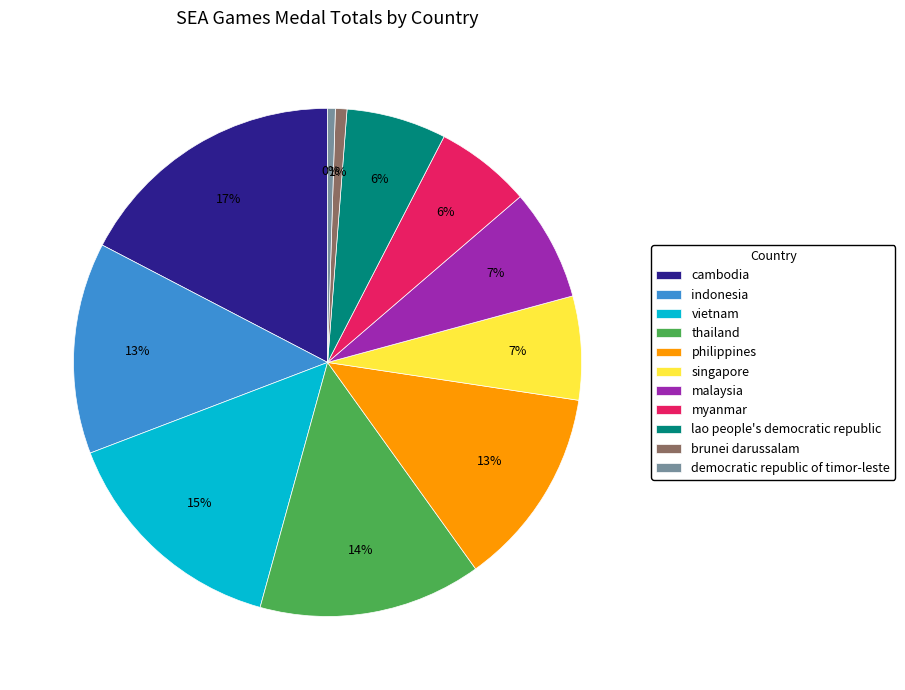

True or false: singapore accounts for 7% of the total.

True